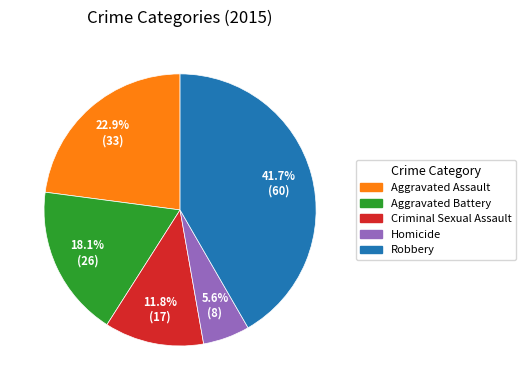

True or false: Aggravated Battery accounts for 18% of the total.

True